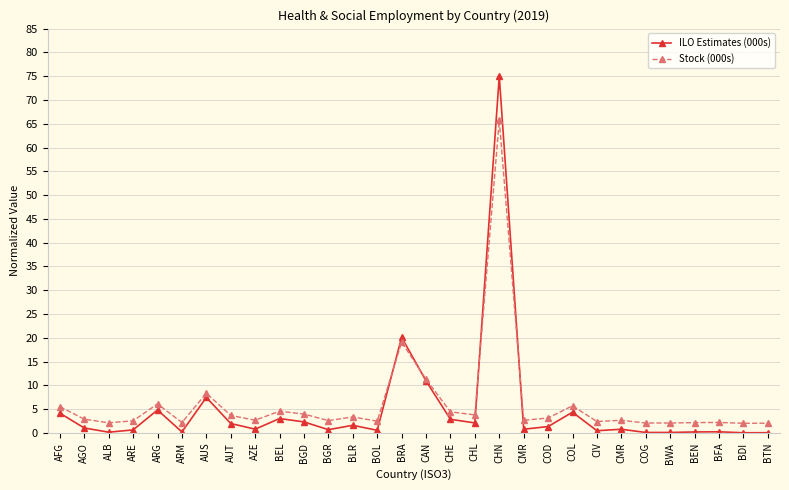

Between which two adjacent categories do ILO Estimates (000s) and Stock (000s) first intersect?

BOL and BRA